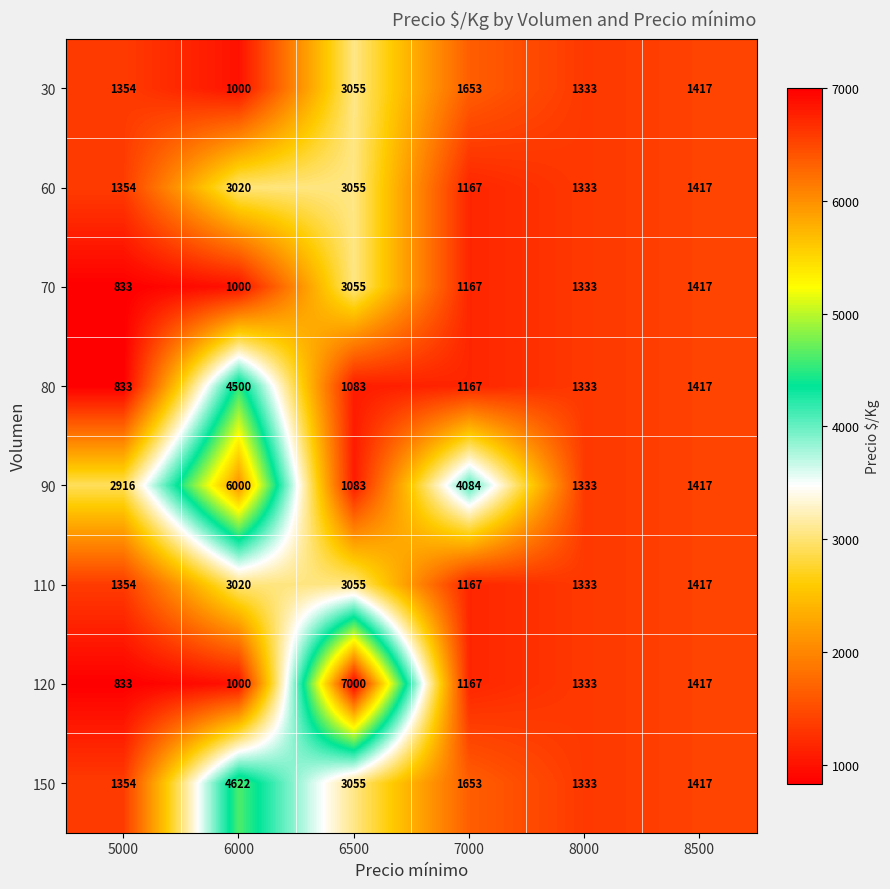

Where does the 60 series first go above 1417?

6000